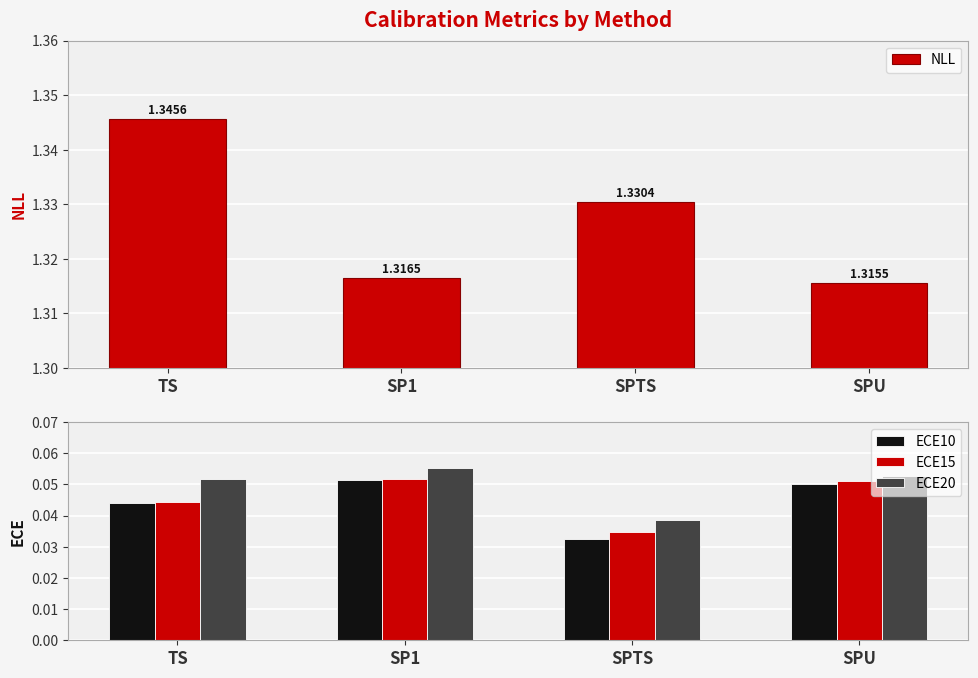

What are all the series names shown in the legend?

NLL, ECE10, ECE15, ECE20